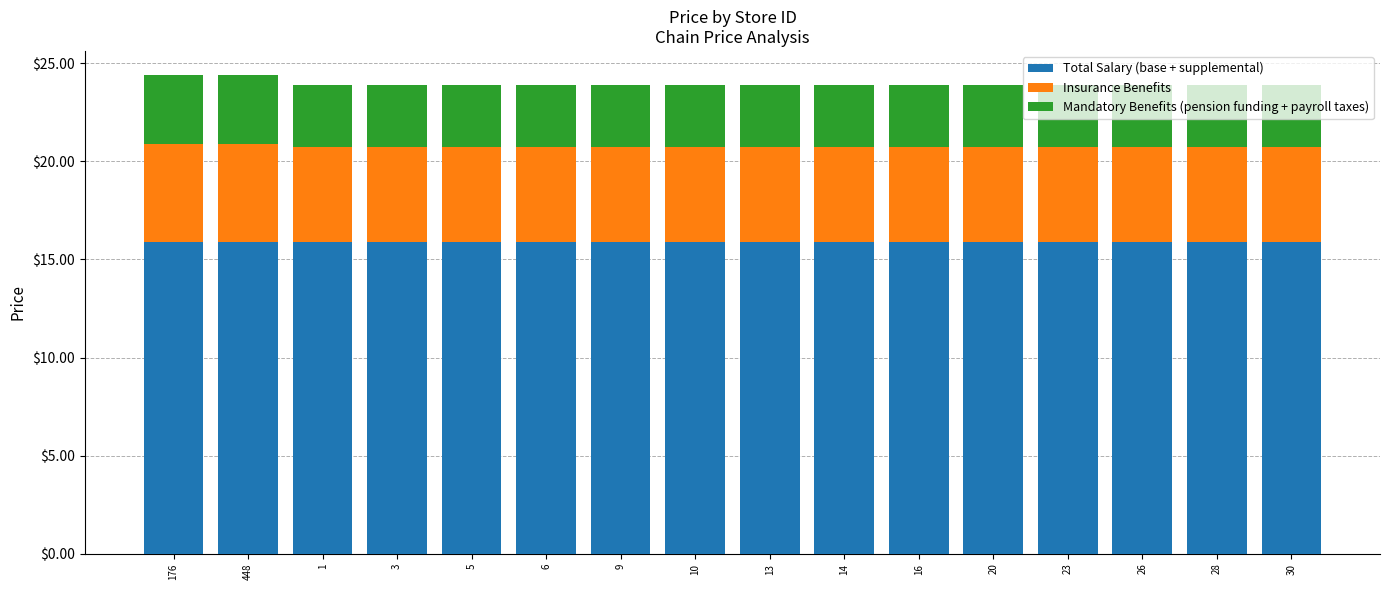

What is the lowest value of the Total Salary (base + supplemental) series?

15.9